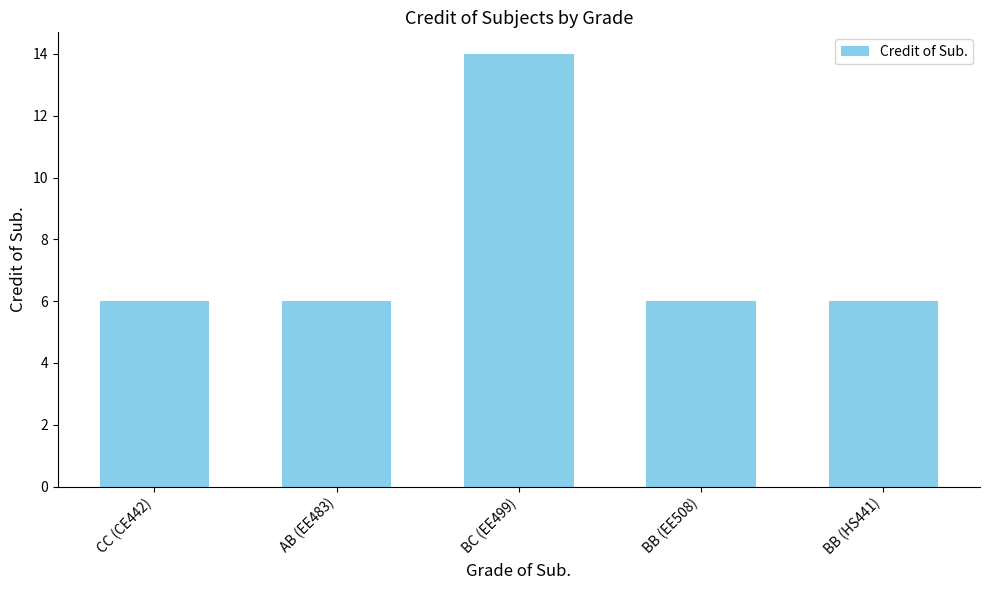

Count the number of categories in the chart.

5